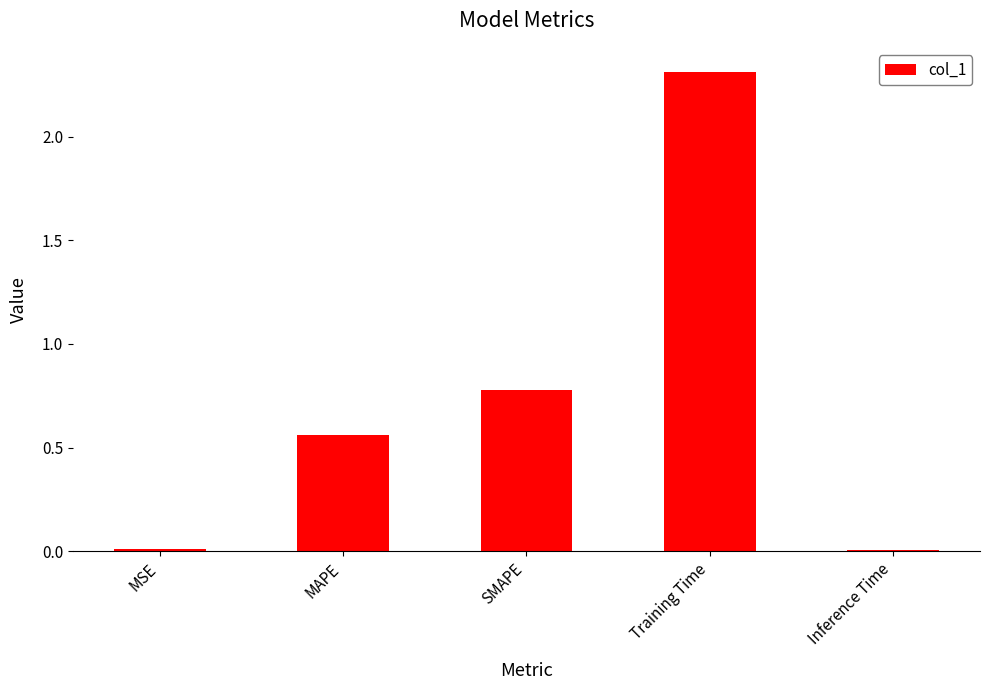

What is the label of the 4th bar from the right?

MAPE